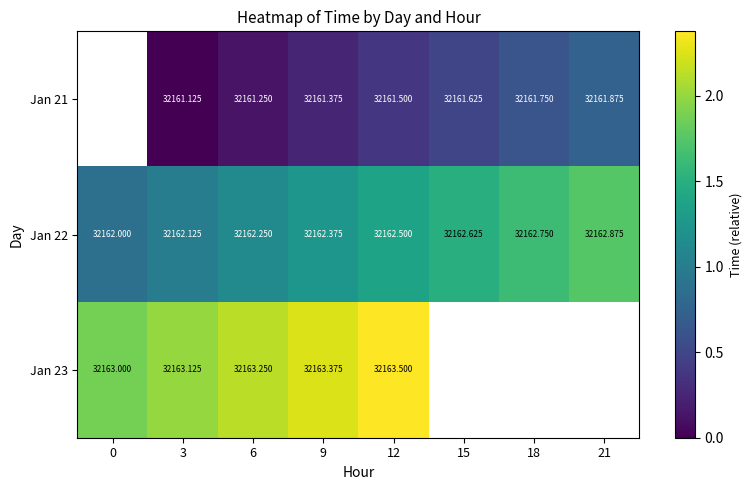

How many categories are shown in the chart?

8